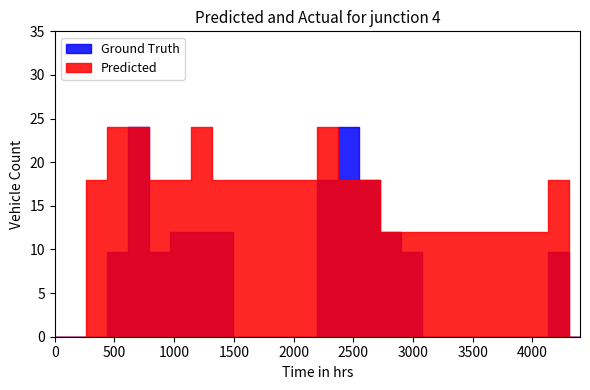

Where do Predicted and Ground Truth first cross each other?

13 and 14